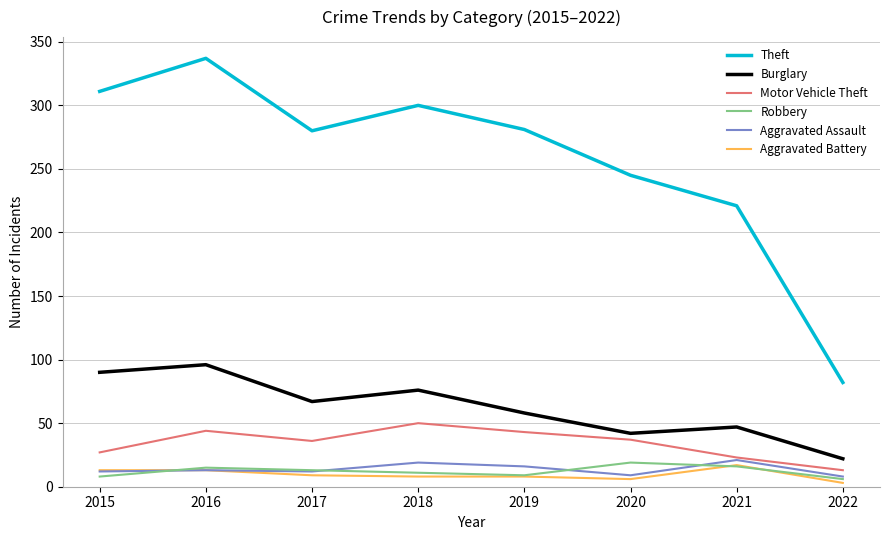

Which series has the largest range (max minus min)?

Theft